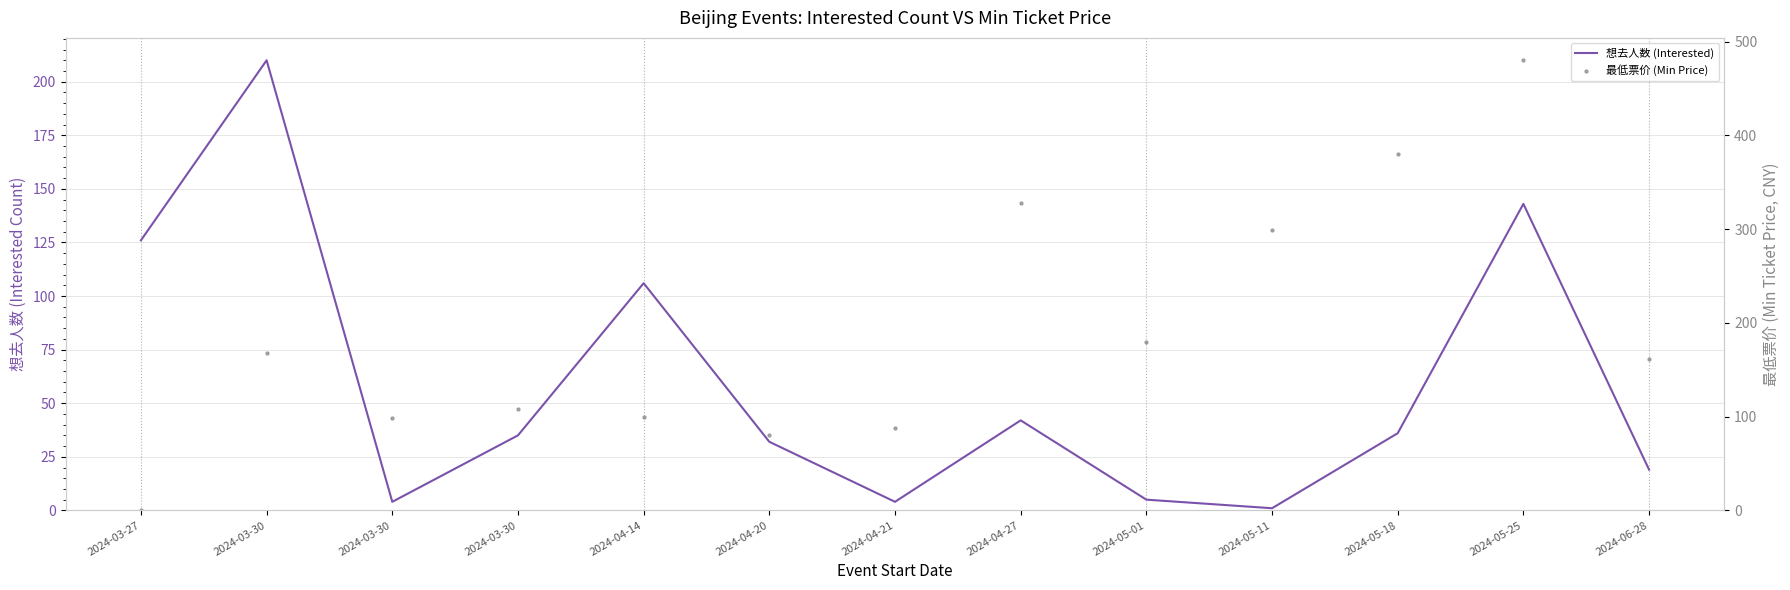

At how many categories does at least one series exceed 309?

3